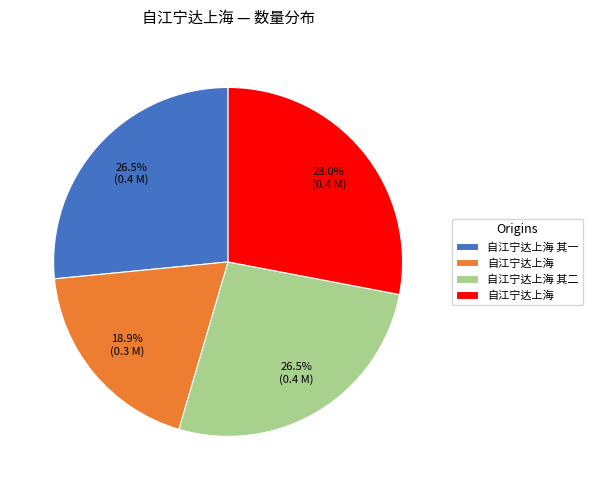

Is there a majority slice in this chart?

No